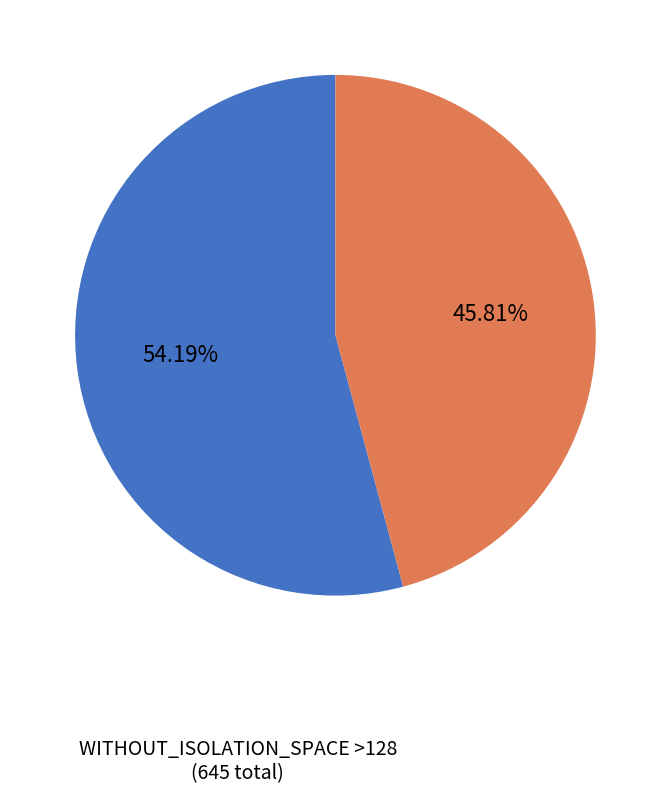

What is the ratio of the value at WITHOUT_ISOLATION_SPACE ≤128 to the value at WITHOUT_ISOLATION_SPACE >128?

1.2